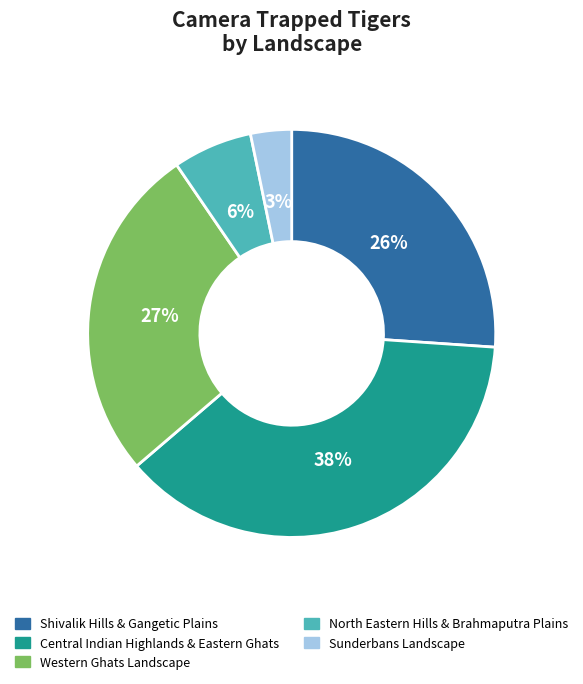

What percentage is the Sunderbans Landscape slice, to the nearest percent?

3%